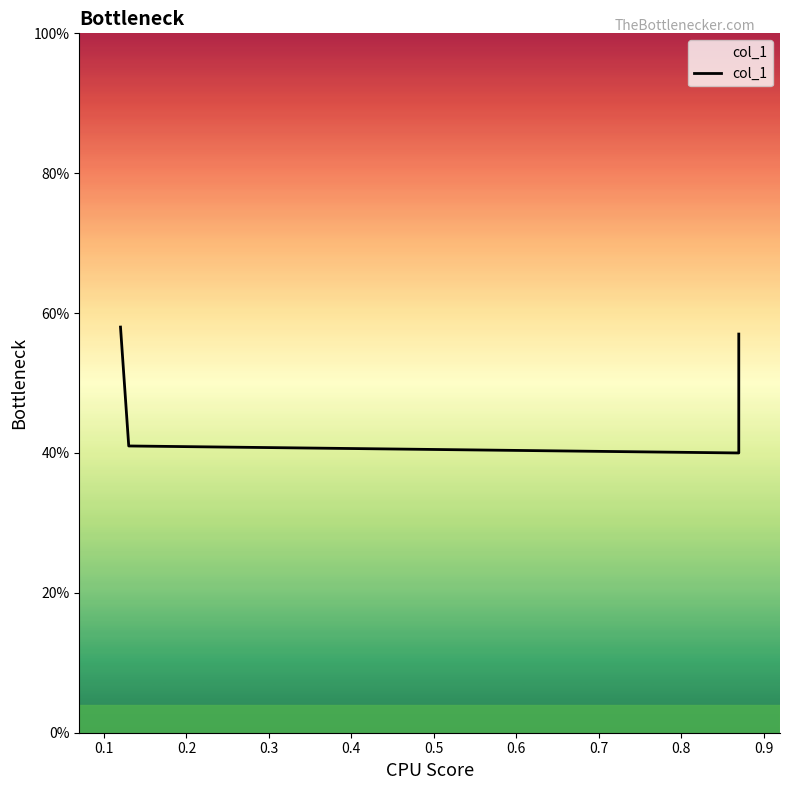

What is the difference between the second highest and second lowest values?

0.2